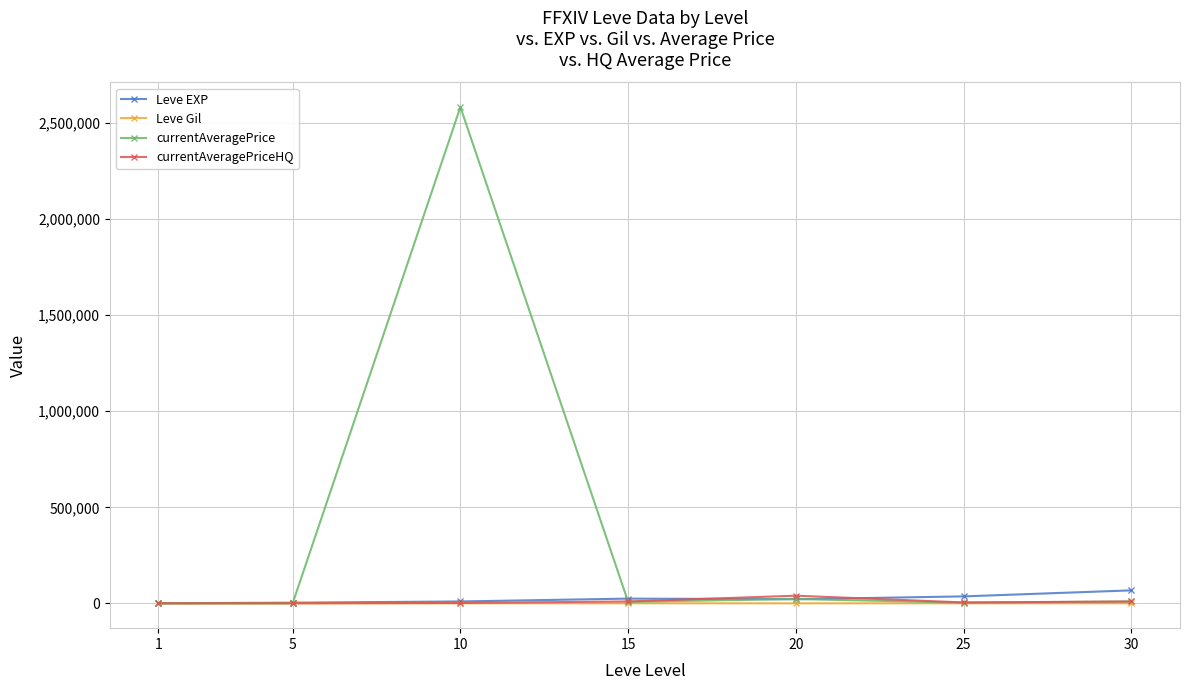

Does the chart have visible grid lines?

Yes